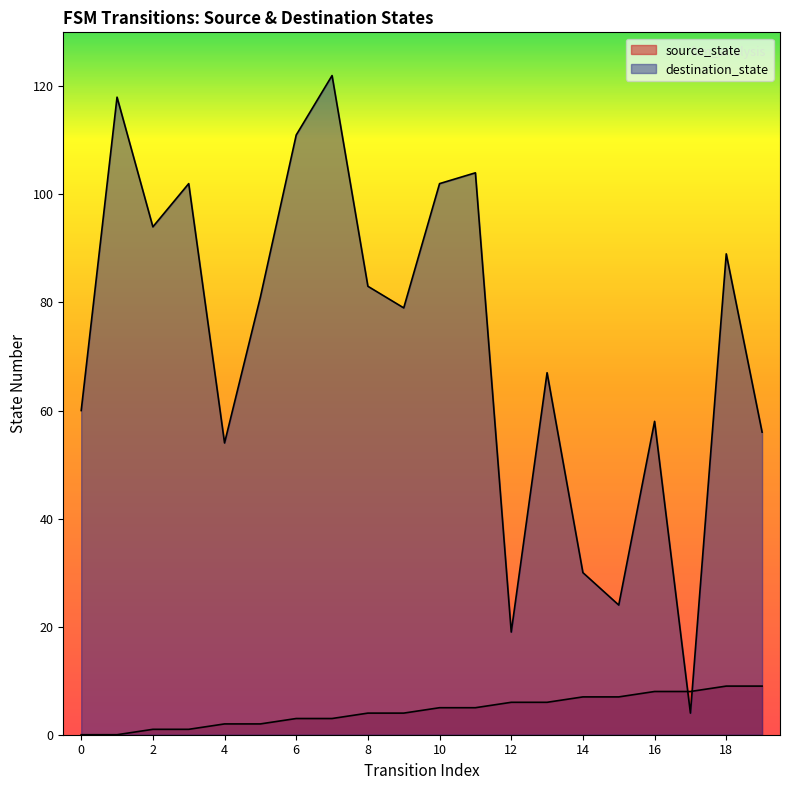

How many lines are shown in the chart?

2